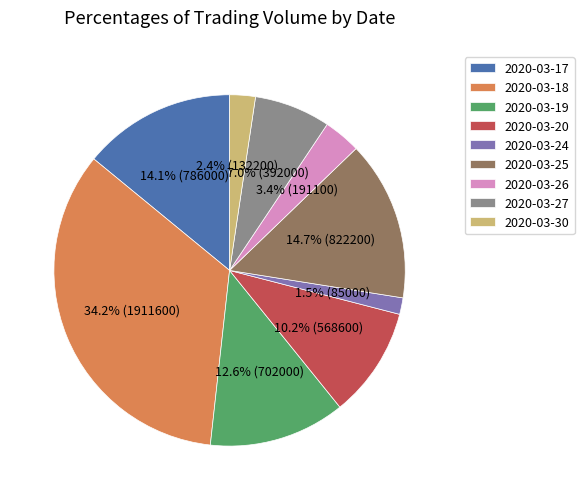

Is it true that 2020-03-25 is 28% of the pie?

False